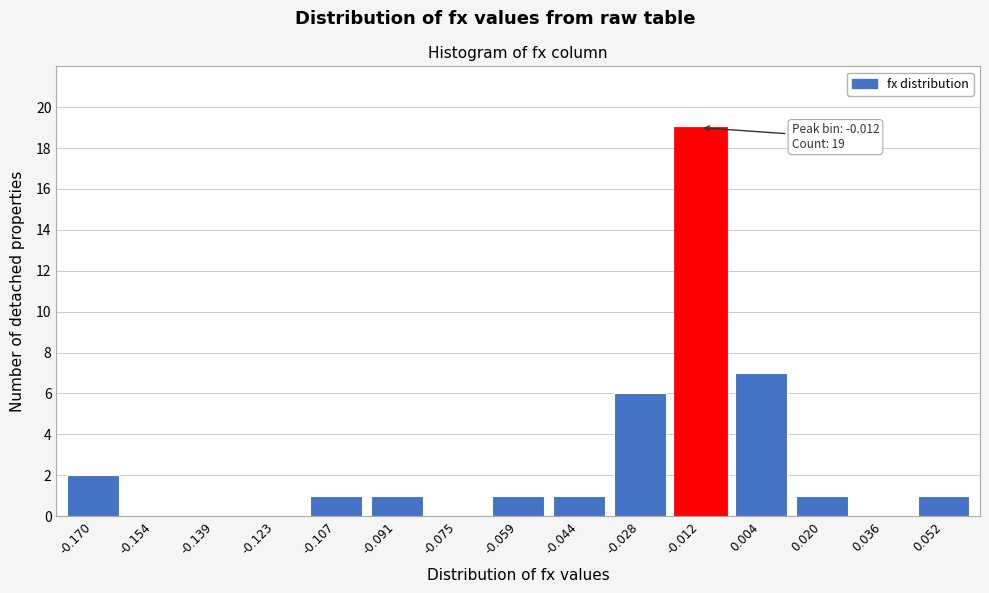

Reading left to right, transcribe all the data shown in this chart.

-0.170=2	-0.154=0	-0.139=0	-0.123=0	-0.107=1	-0.091=1	-0.075=0	-0.059=1	-0.044=1	-0.028=6	-0.012=19	0.004=7	0.020=1	0.036=0	0.052=1